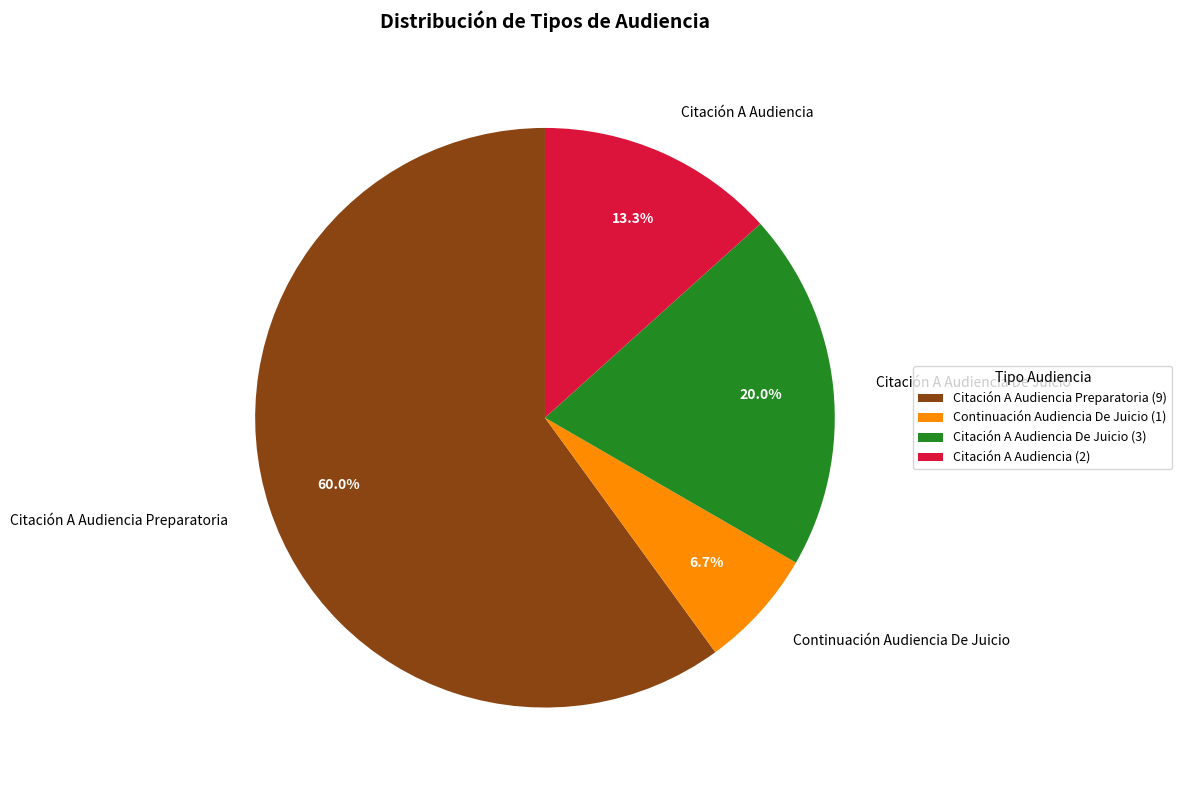

What portion of the pie excludes Citación A Audiencia Preparatoria?

40.0%